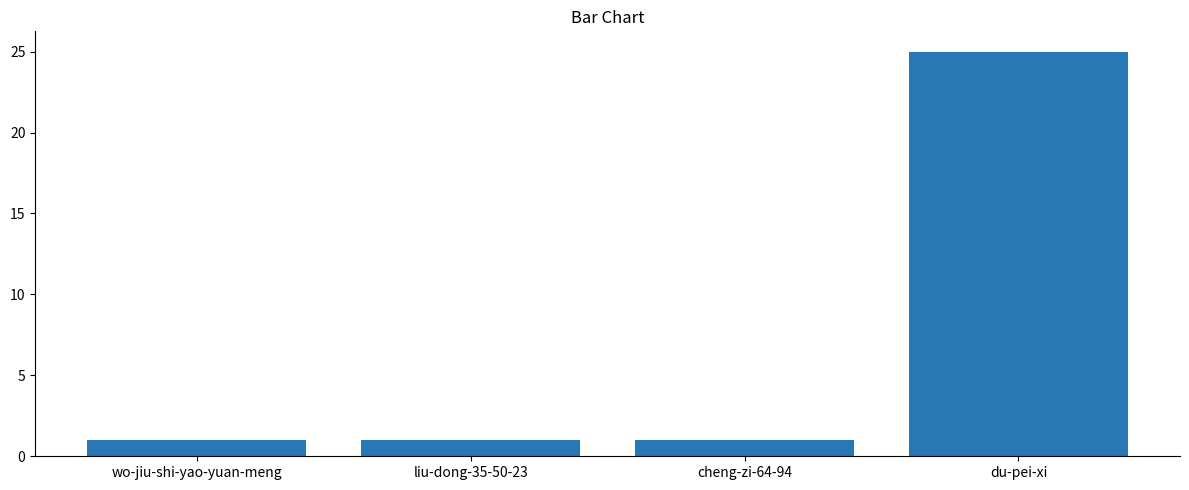

What is the value of the 2nd bar from the left?

1